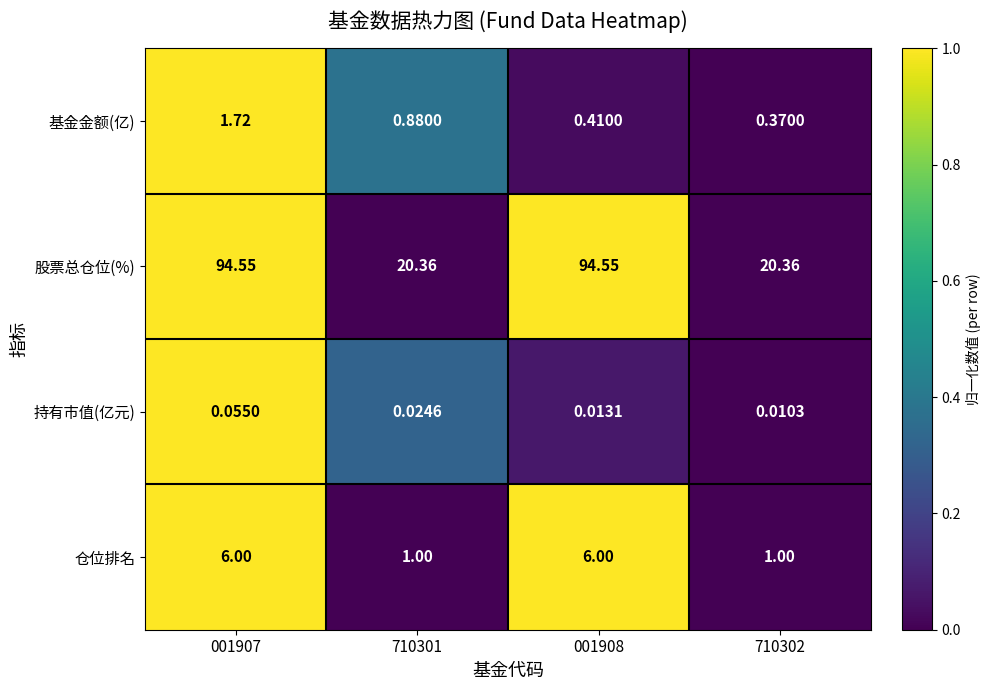

Between 001907 and 710302, which series saw the biggest shift?

股票总仓位(%)